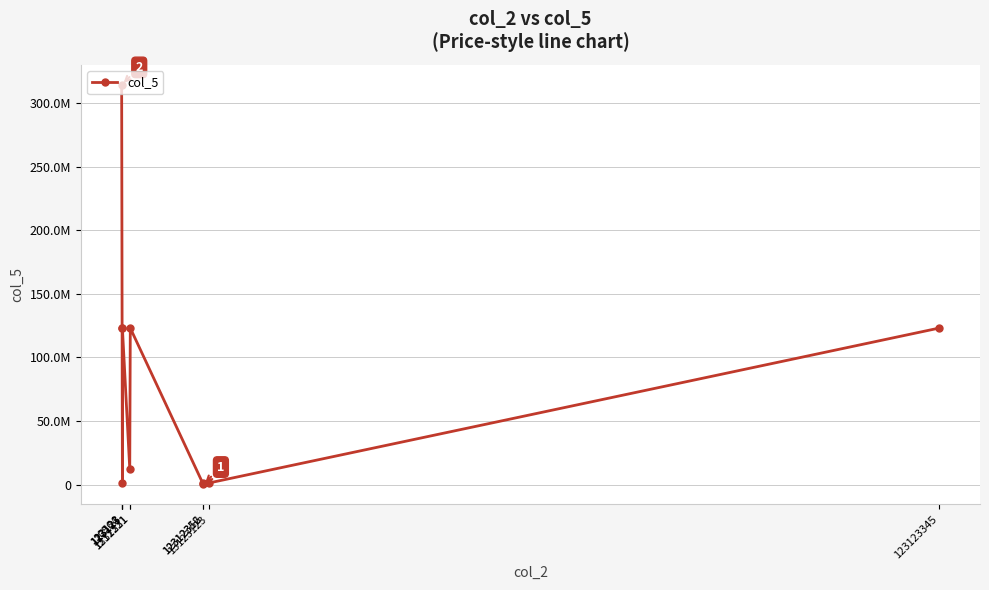

What is the average value?

82314893